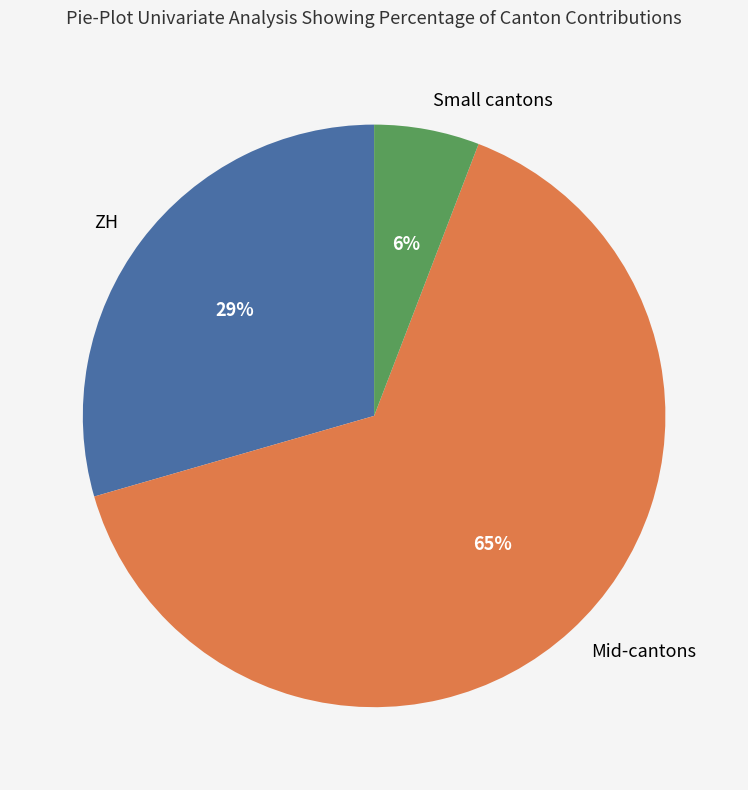

Does any single category account for the majority?

Yes